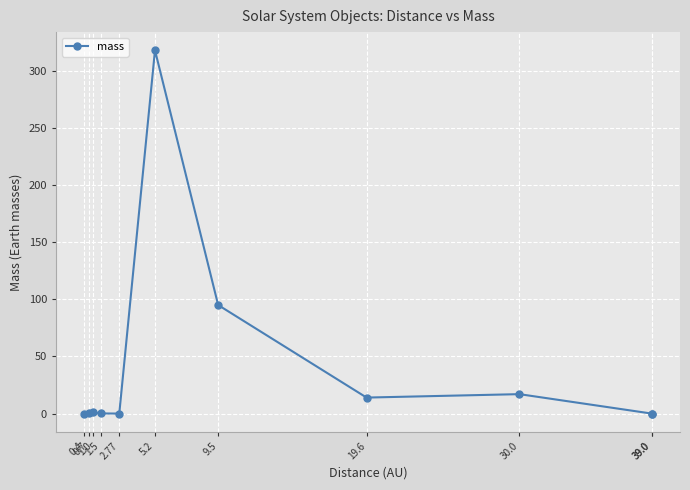

Reading left to right, what are all the values shown in this chart?

0.4=0.1	0.7=0.8	1.0=1.0	1.5=0.1	2.77=0.0	5.2=318.0	9.5=95.0	19.6=14.0	30.0=17.0	39.0=0.0	39.0=0.0